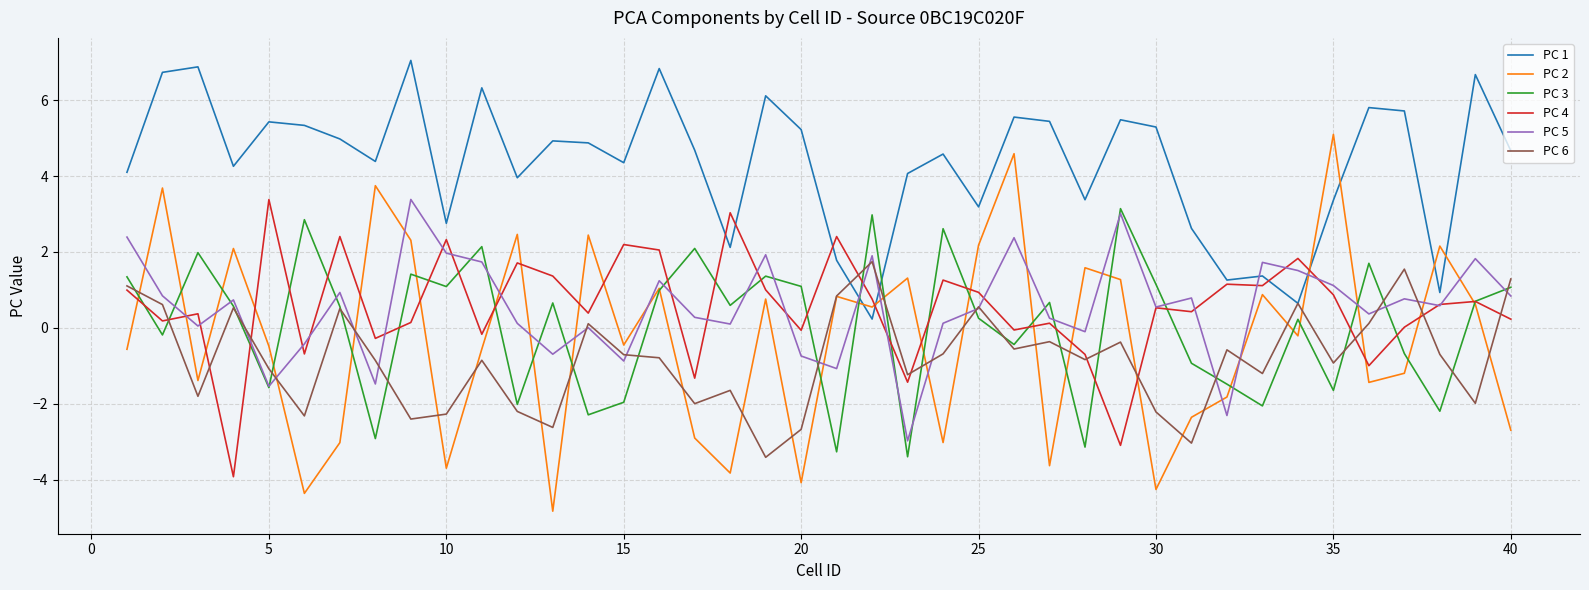

What is the minimum value shown in the chart?

-4.8